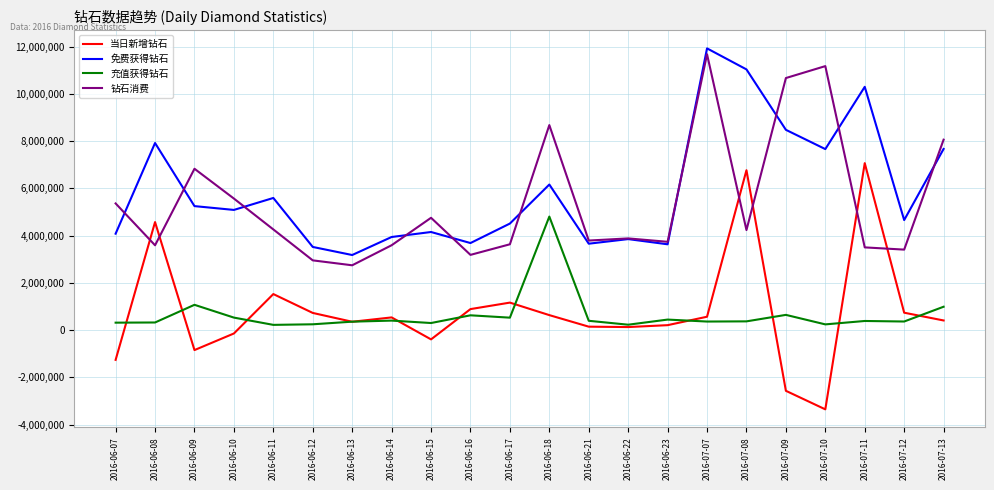

The value of 钻石消费 at 2016-06-08 is 5130847. True or false?

False